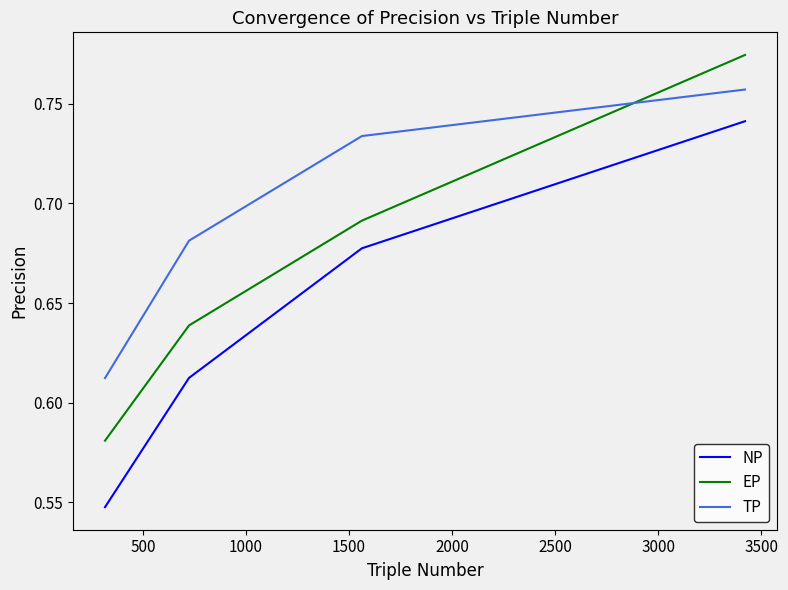

List the series in order of their overall mean, highest first.

TP, EP, NP